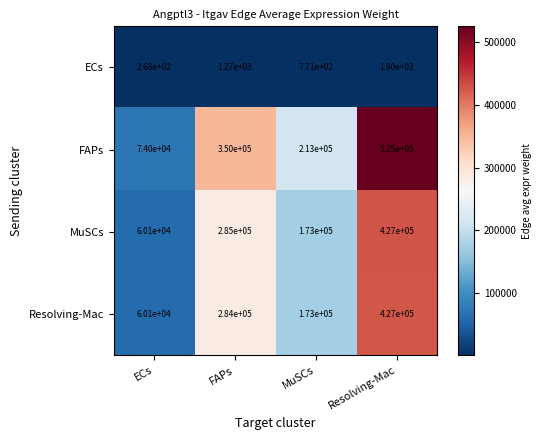

List the labels in order of Resolving-Mac value, smallest first.

ECs, MuSCs, FAPs, Resolving-Mac